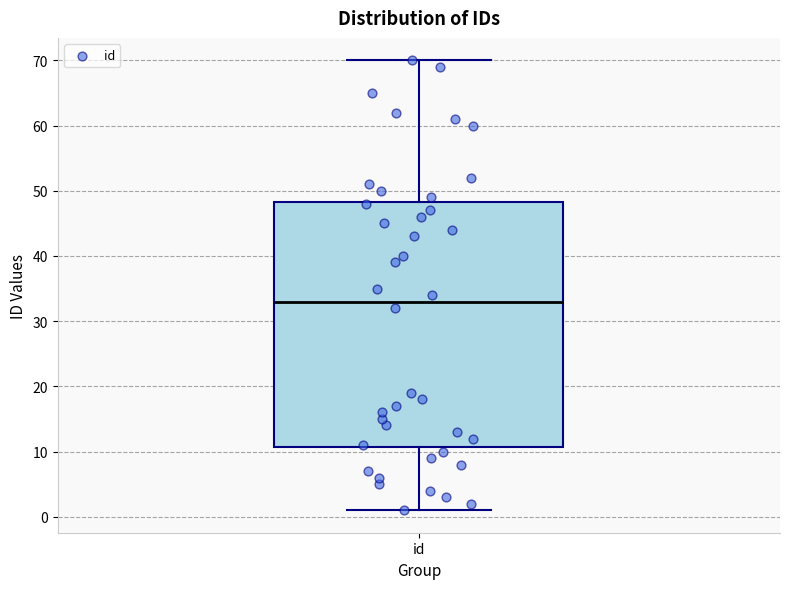

Where is the lower edge of the box for id on the y-axis? The values are not printed on the chart, so give them approximately, as read against the axis.

11